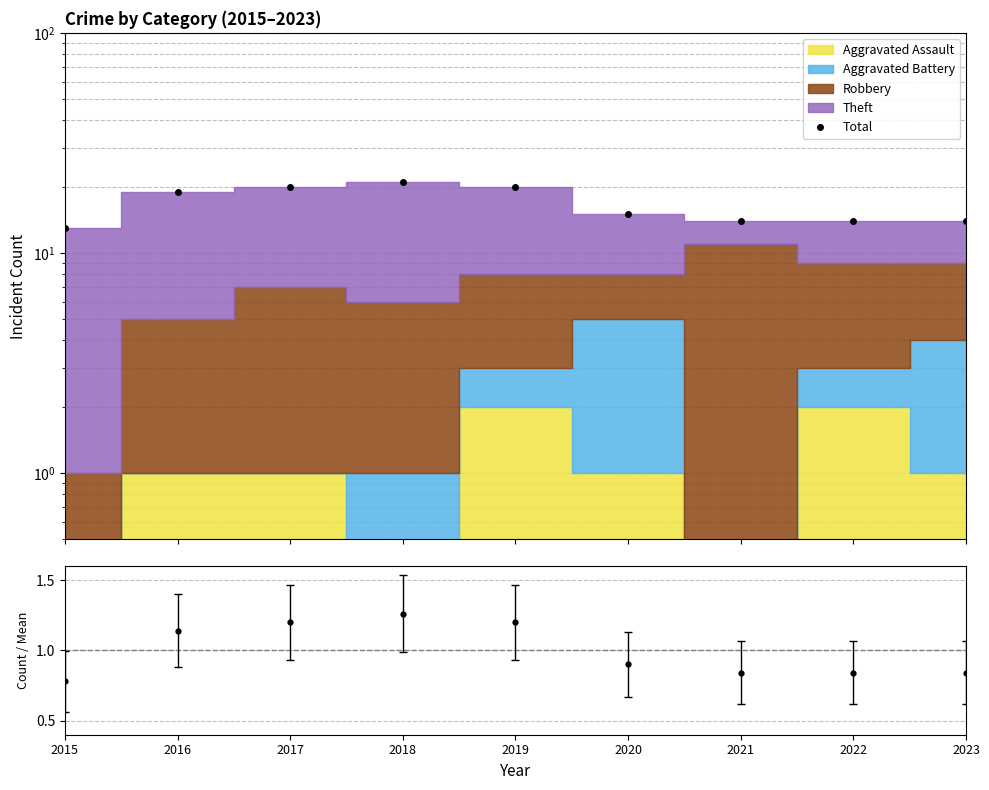

True or false: Total and Total / Mean intersect in this chart.

False